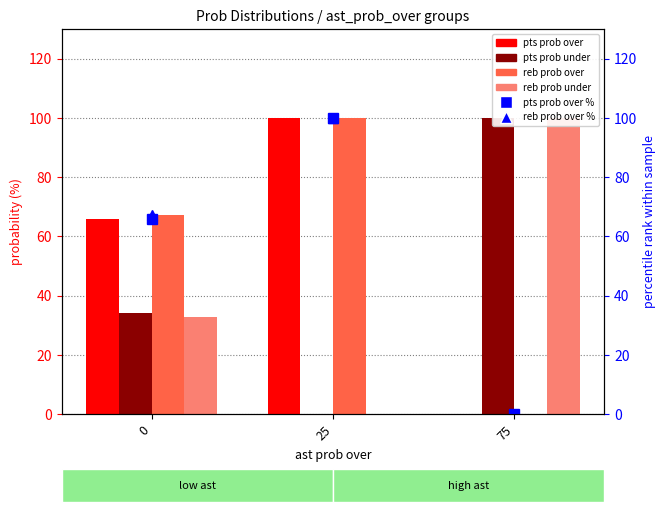

What is the difference between the pts prob over % values at 25 and 75?

100.0